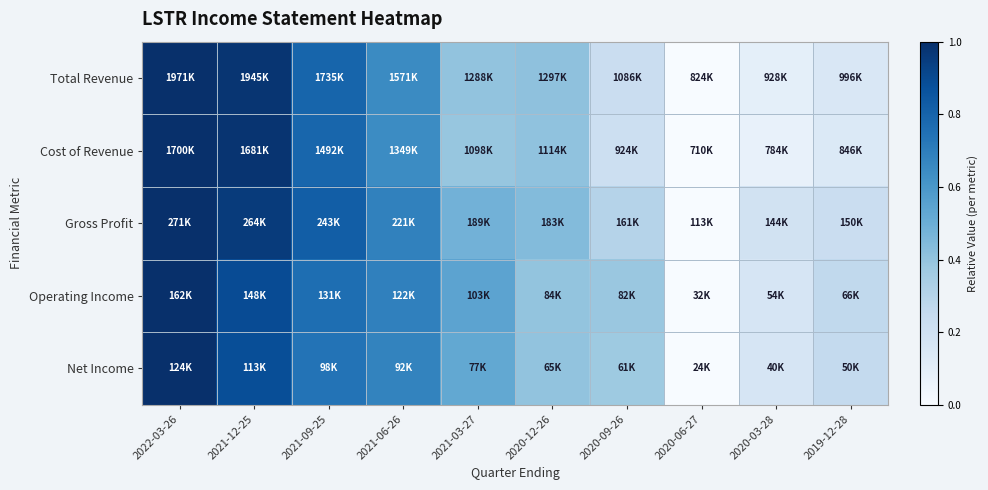

What is the maximum value shown in the chart?

1.0